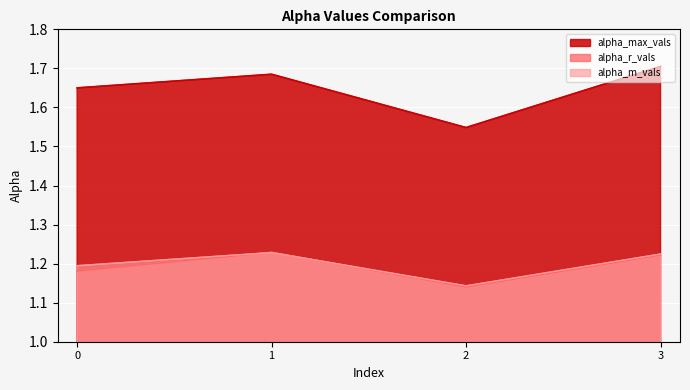

Which has a higher value, 2 or 3?

3